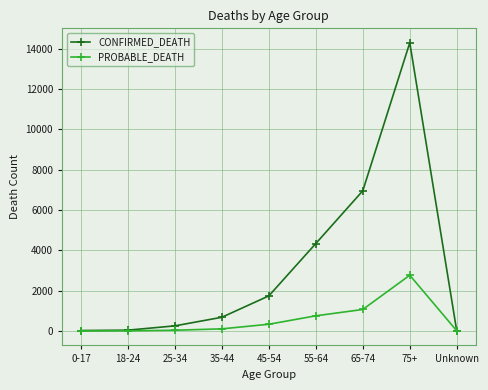

What is the difference between the second highest and second lowest values in the PROBABLE_DEATH series?

1060